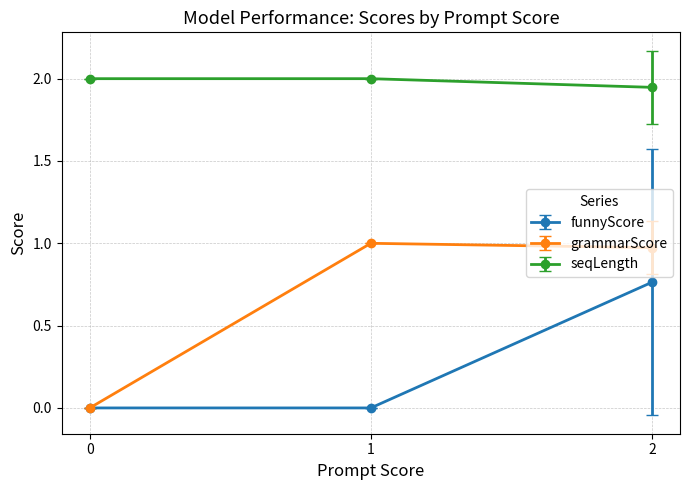

Is it true that grammarScore equals 1.0 at 1?

True